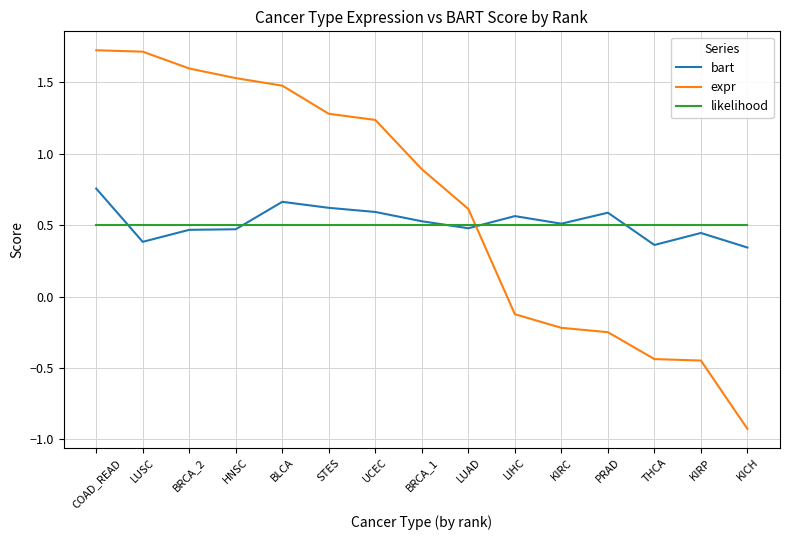

List the series in order of their peak value, highest first.

expr, bart, likelihood